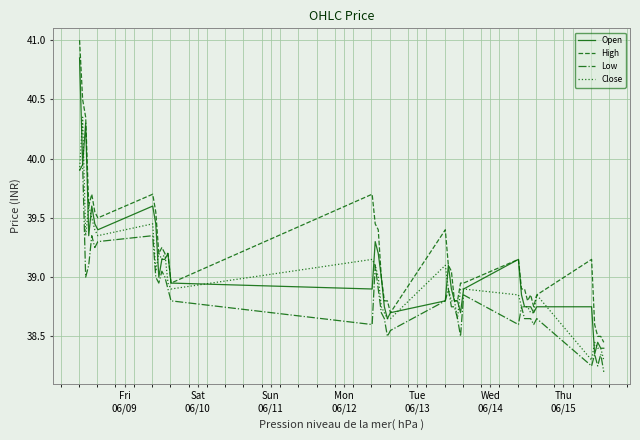

At how many categories does at least one series exceed 40?

3